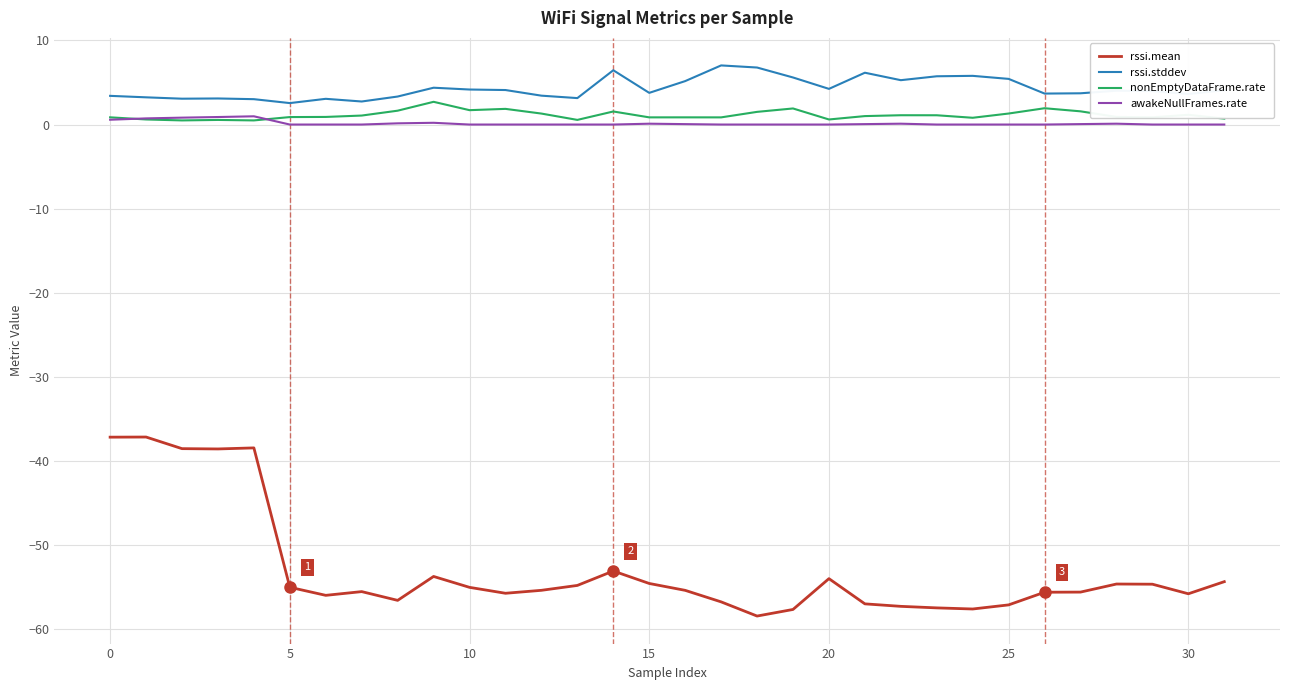

How many lines are shown in the chart?

4